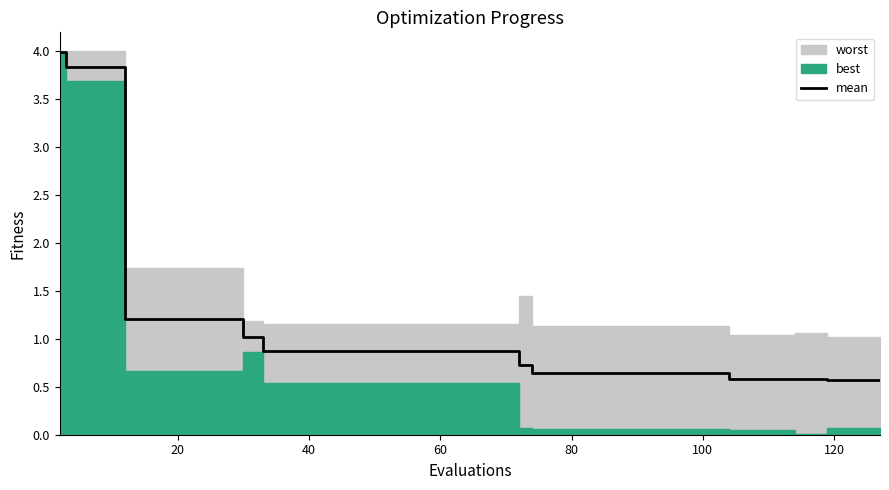

What is the smallest value displayed?

0.6